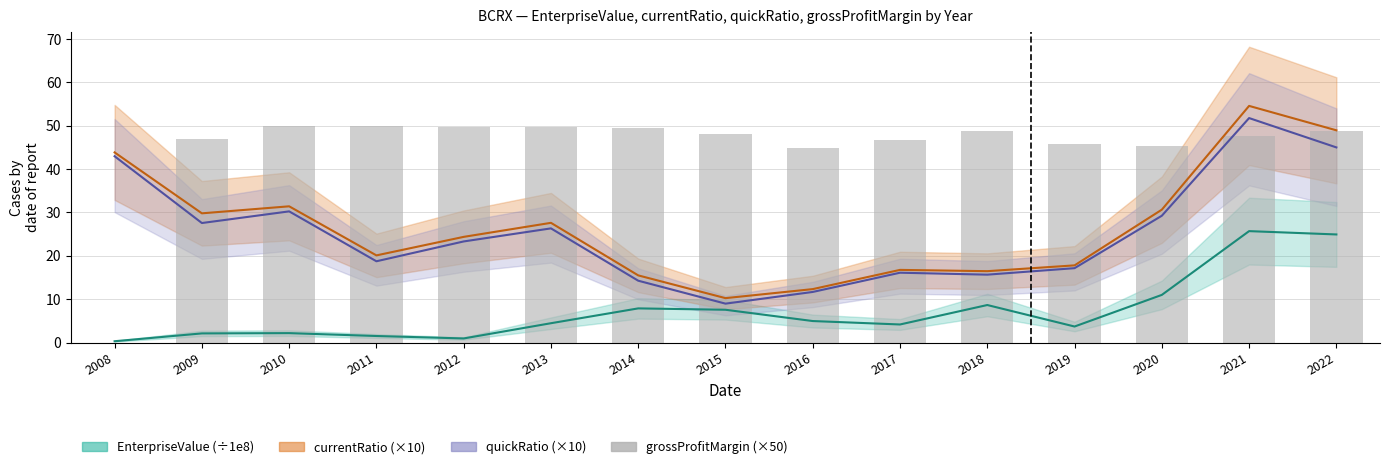

What is the sum of all values?

671.9